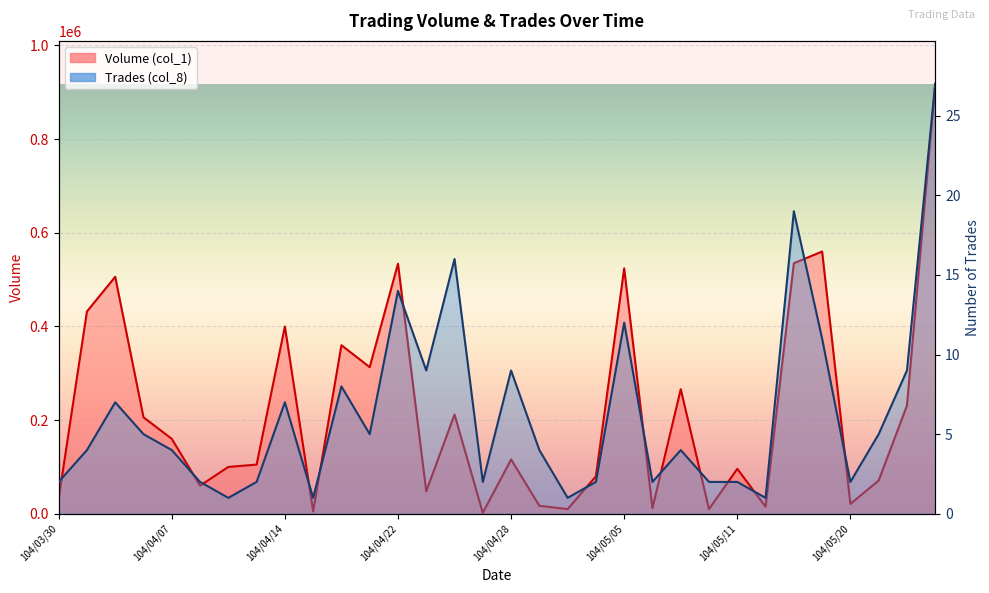

Reading left to right, transcribe all the data shown in this chart.

Volume (col_1): 104/03/30=32000	104/03/31=432000	104/04/01=506000	104/04/02=206000	104/04/07=160000	104/04/08=60000	104/04/10=100000	104/04/13=105000	104/04/14=400000	104/04/15=5000	104/04/17=360000	104/04/21=313000	104/04/22=534000	104/04/23=48000	104/04/24=212000	104/04/27=2000	104/04/28=116000	104/04/29=17000	104/04/30=10000	104/05/04=80000	104/05/05=524000	104/05/06=12000	104/05/07=266000	104/05/08=10000	104/05/11=96000	104/05/13=15000	104/05/18=535000	104/05/19=560000	104/05/20=21000	104/05/21=71000	104/05/22=231000	104/05/25=918000
Trades (col_8): 104/03/30=2	104/03/31=4	104/04/01=7	104/04/02=5	104/04/07=4	104/04/08=2	104/04/10=1	104/04/13=2	104/04/14=7	104/04/15=1	104/04/17=8	104/04/21=5	104/04/22=14	104/04/23=9	104/04/24=16	104/04/27=2	104/04/28=9	104/04/29=4	104/04/30=1	104/05/04=2	104/05/05=12	104/05/06=2	104/05/07=4	104/05/08=2	104/05/11=2	104/05/13=1	104/05/18=19	104/05/19=11	104/05/20=2	104/05/21=5	104/05/22=9	104/05/25=27